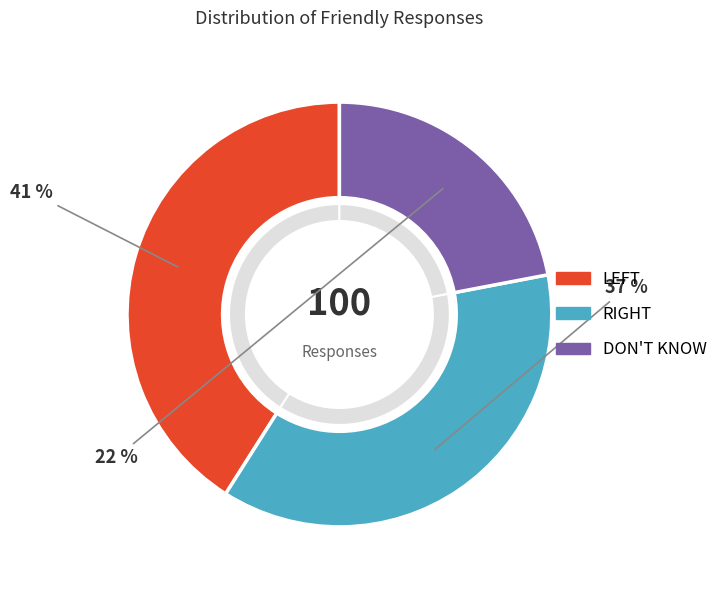

Is there a majority slice in this chart?

No